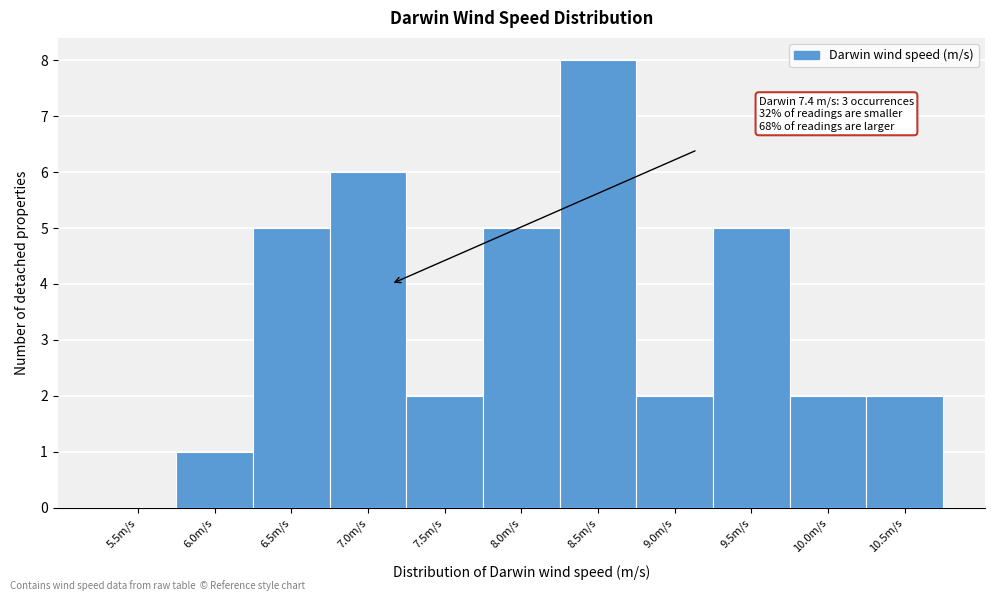

Reading left to right, what are all the values shown in this chart?

5.5m/s=0	6.0m/s=1	6.5m/s=5	7.0m/s=6	7.5m/s=2	8.0m/s=5	8.5m/s=8	9.0m/s=2	9.5m/s=5	10.0m/s=2	10.5m/s=2